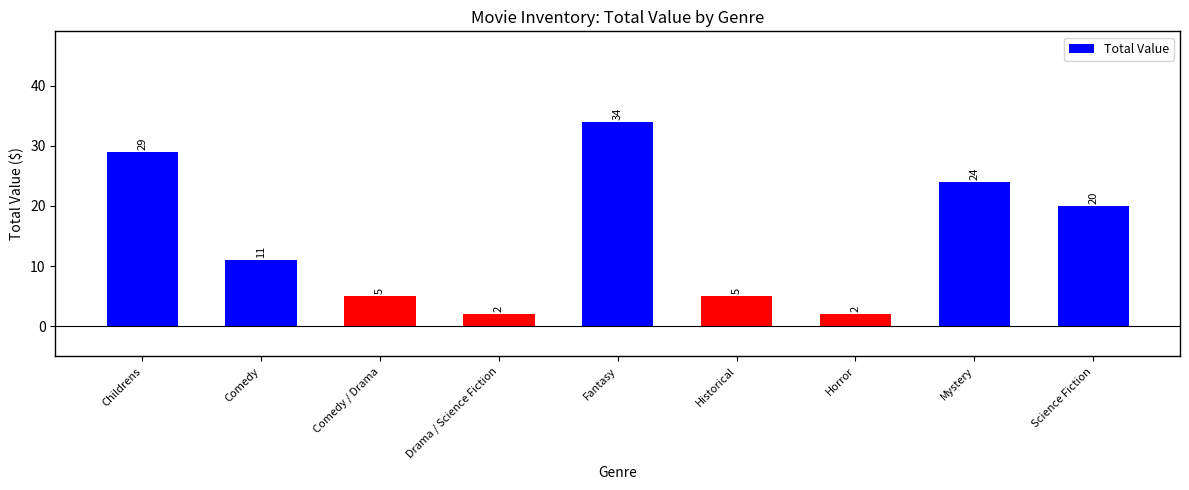

Count the number of categories in the chart.

9